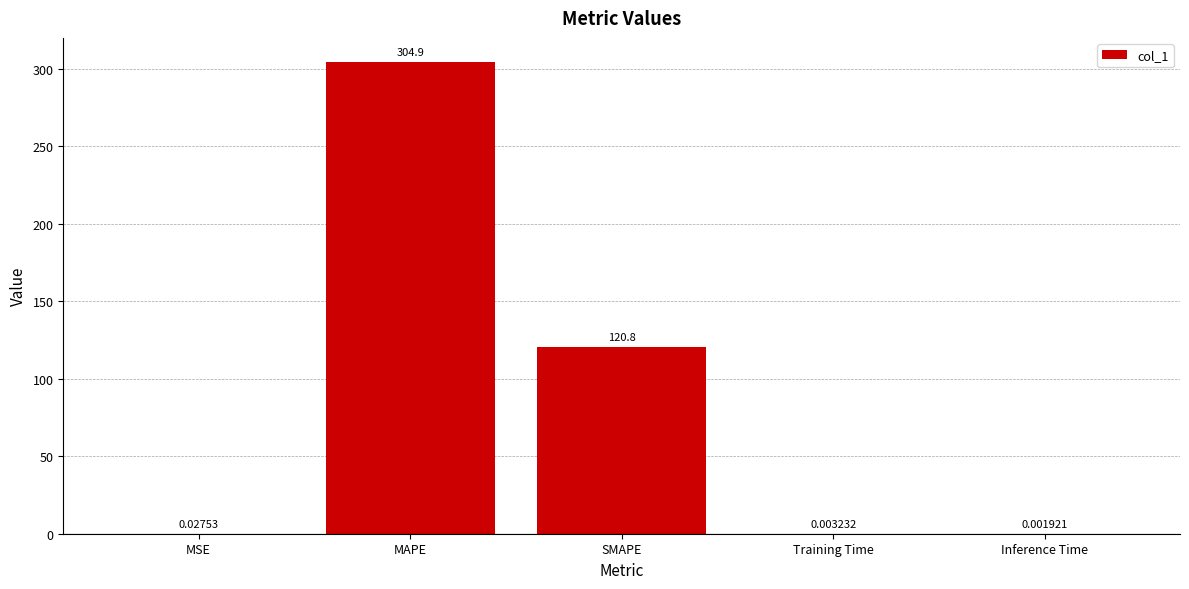

At which category does the chart reach its peak across all series?

MAPE